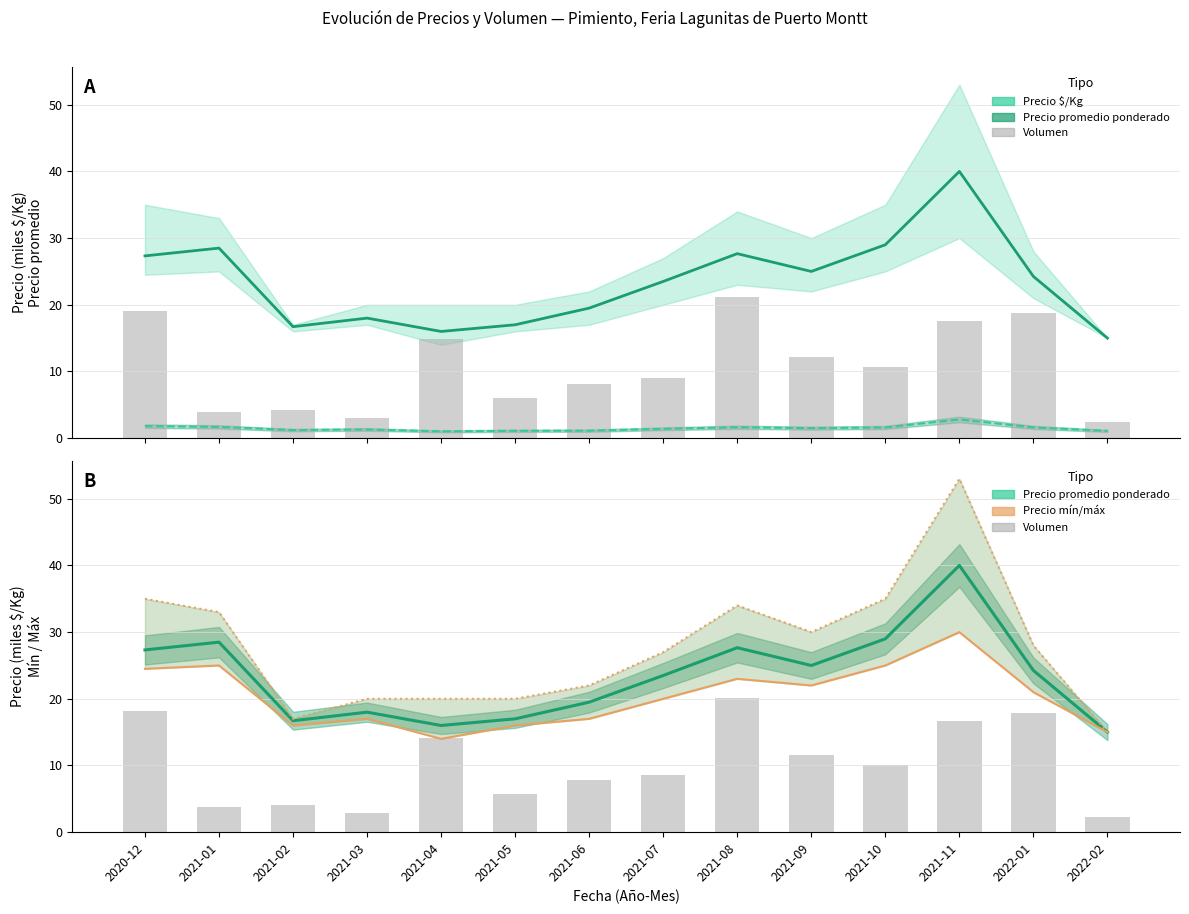

What is the sum of the Precio promedio ponderado values at 2021-06 and 2021-01?

48.0